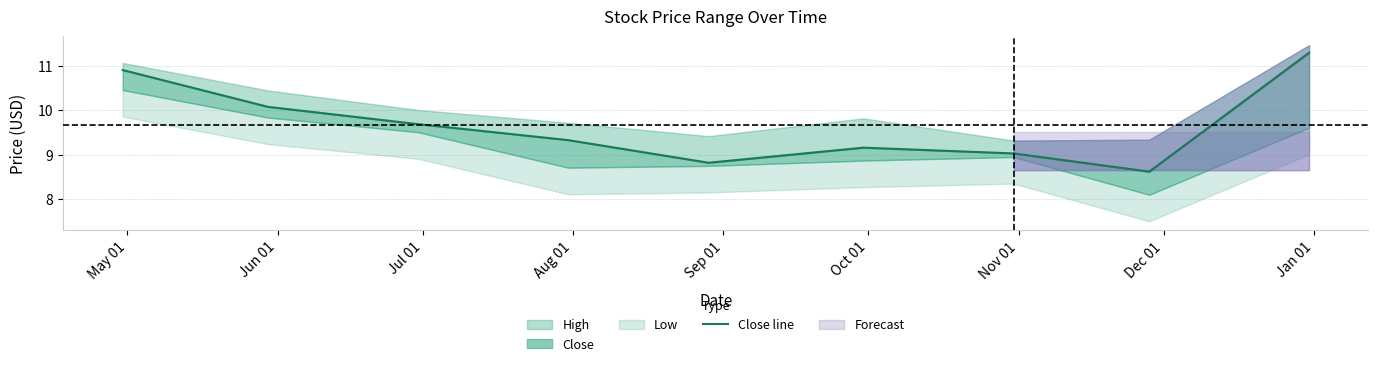

At which category does the data reach its first local valley?

Sep 01